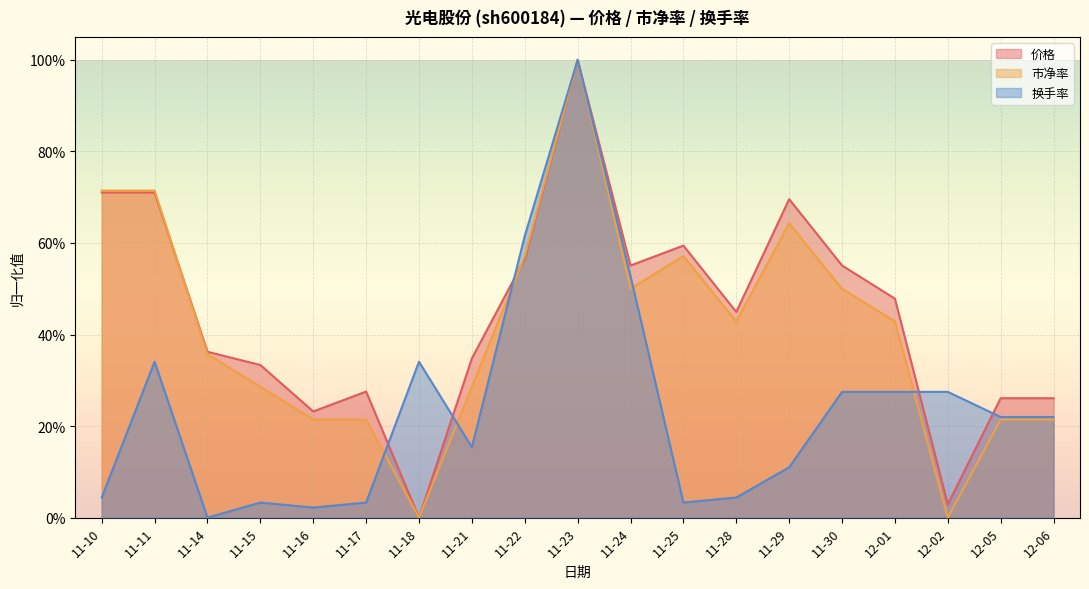

What is the difference between the highest and lowest values at 11-24?

0.1